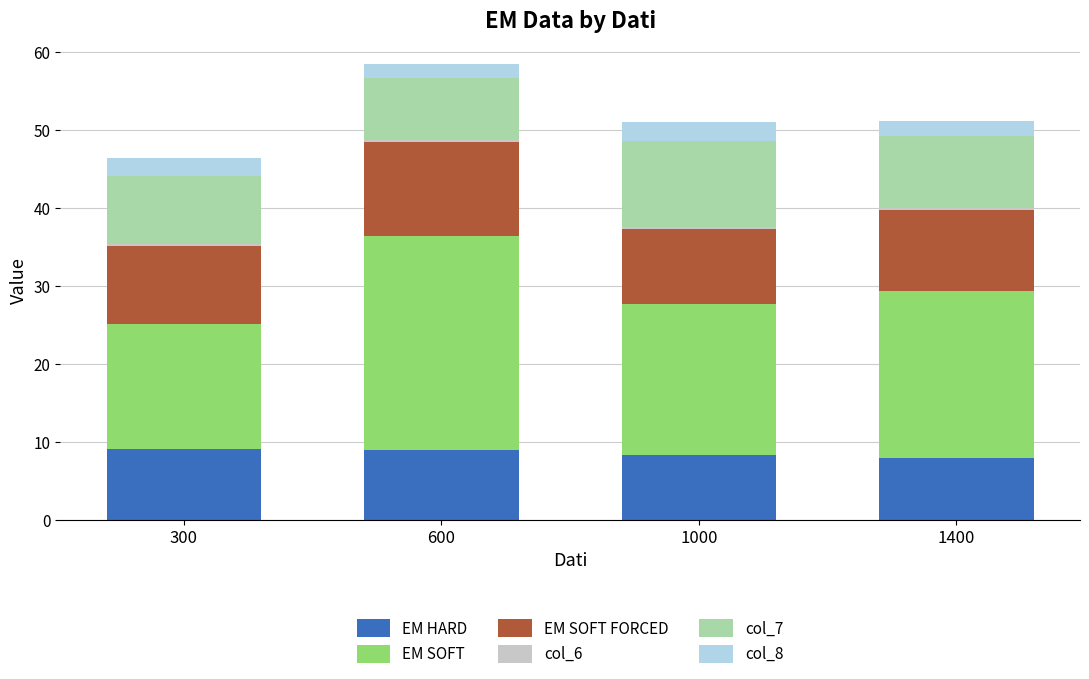

What is the lowest value of the EM HARD series?

7.9